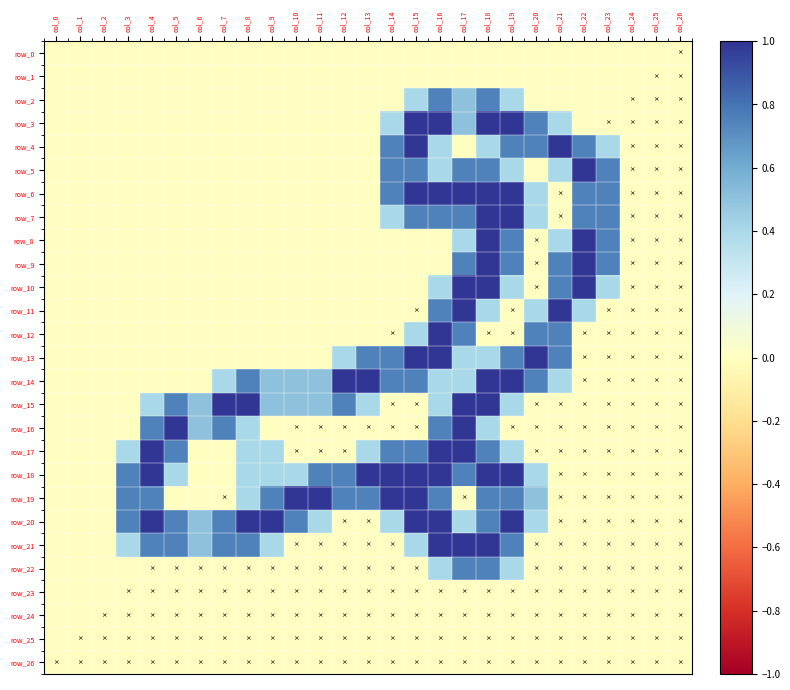

Reading left to right, extract all data points from this chart.

row_0: 0.0	0.0	0.0	0.0	0.0	0.0	0.0	0.0	0.0	0.0	0.0	0.0	0.0	0.0	0.0	0.0	0.0	0.0	0.0	0.0	0.0	0.0	0.0	0.0	0.0	0.0	0.0
row_1: 0.0	0.0	0.0	0.0	0.0	0.0	0.0	0.0	0.0	0.0	0.0	0.0	0.0	0.0	0.0	0.0	0.0	0.0	0.0	0.0	0.0	0.0	0.0	0.0	0.0	0.0	0.0
row_2: 0.0	0.0	0.0	0.0	0.0	0.0	0.0	0.0	0.0	0.0	0.0	0.0	0.0	0.0	0.0	0.4	0.8	0.5	0.8	0.4	0.0	0.0	0.0	0.0	0.0	0.0	0.0
row_3: 0.0	0.0	0.0	0.0	0.0	0.0	0.0	0.0	0.0	0.0	0.0	0.0	0.0	0.0	0.4	1.0	1.0	0.5	1.0	1.0	0.8	0.4	0.0	0.0	0.0	0.0	0.0
row_4: 0.0	0.0	0.0	0.0	0.0	0.0	0.0	0.0	0.0	0.0	0.0	0.0	0.0	0.0	0.8	1.0	0.4	0.0	0.4	0.8	0.8	1.0	0.8	0.4	0.0	0.0	0.0
row_5: 0.0	0.0	0.0	0.0	0.0	0.0	0.0	0.0	0.0	0.0	0.0	0.0	0.0	0.0	0.8	0.8	0.4	0.8	0.8	0.4	0.0	0.4	1.0	0.8	0.0	0.0	0.0
row_6: 0.0	0.0	0.0	0.0	0.0	0.0	0.0	0.0	0.0	0.0	0.0	0.0	0.0	0.0	0.8	1.0	1.0	1.0	1.0	1.0	0.4	0.0	0.8	0.8	0.0	0.0	0.0
row_7: 0.0	0.0	0.0	0.0	0.0	0.0	0.0	0.0	0.0	0.0	0.0	0.0	0.0	0.0	0.4	0.8	0.8	0.8	1.0	1.0	0.4	0.0	0.8	0.8	0.0	0.0	0.0
row_8: 0.0	0.0	0.0	0.0	0.0	0.0	0.0	0.0	0.0	0.0	0.0	0.0	0.0	0.0	0.0	0.0	0.0	0.4	1.0	0.8	0.0	0.4	1.0	0.8	0.0	0.0	0.0
row_9: 0.0	0.0	0.0	0.0	0.0	0.0	0.0	0.0	0.0	0.0	0.0	0.0	0.0	0.0	0.0	0.0	0.0	0.8	1.0	0.8	0.0	0.8	1.0	0.8	0.0	0.0	0.0
row_10: 0.0	0.0	0.0	0.0	0.0	0.0	0.0	0.0	0.0	0.0	0.0	0.0	0.0	0.0	0.0	0.0	0.4	1.0	1.0	0.4	0.0	0.8	1.0	0.4	0.0	0.0	0.0
row_11: 0.0	0.0	0.0	0.0	0.0	0.0	0.0	0.0	0.0	0.0	0.0	0.0	0.0	0.0	0.0	0.0	0.8	1.0	0.4	0.0	0.4	1.0	0.4	0.0	0.0	0.0	0.0
row_12: 0.0	0.0	0.0	0.0	0.0	0.0	0.0	0.0	0.0	0.0	0.0	0.0	0.0	0.0	0.0	0.4	1.0	0.8	0.0	0.0	0.8	0.8	0.0	0.0	0.0	0.0	0.0
row_13: 0.0	0.0	0.0	0.0	0.0	0.0	0.0	0.0	0.0	0.0	0.0	0.0	0.4	0.8	0.8	1.0	1.0	0.4	0.4	0.8	1.0	0.8	0.0	0.0	0.0	0.0	0.0
row_14: 0.0	0.0	0.0	0.0	0.0	0.0	0.0	0.4	0.8	0.5	0.5	0.5	1.0	1.0	0.8	0.8	0.4	0.4	1.0	1.0	0.8	0.4	0.0	0.0	0.0	0.0	0.0
row_15: 0.0	0.0	0.0	0.0	0.4	0.8	0.5	1.0	1.0	0.5	0.5	0.5	0.8	0.4	0.0	0.0	0.4	1.0	1.0	0.4	0.0	0.0	0.0	0.0	0.0	0.0	0.0
row_16: 0.0	0.0	0.0	0.0	0.8	1.0	0.5	0.8	0.4	0.0	0.0	0.0	0.0	0.0	0.0	0.0	0.8	1.0	0.4	0.0	0.0	0.0	0.0	0.0	0.0	0.0	0.0
row_17: 0.0	0.0	0.0	0.4	1.0	0.8	0.0	0.0	0.4	0.4	0.0	0.0	0.0	0.4	0.8	0.8	1.0	1.0	0.8	0.4	0.0	0.0	0.0	0.0	0.0	0.0	0.0
row_18: 0.0	0.0	0.0	0.8	1.0	0.4	0.0	0.0	0.4	0.4	0.4	0.8	0.8	1.0	1.0	1.0	1.0	0.8	1.0	1.0	0.4	0.0	0.0	0.0	0.0	0.0	0.0
row_19: 0.0	0.0	0.0	0.8	0.8	0.0	0.0	0.0	0.4	0.8	1.0	1.0	0.8	0.8	1.0	1.0	0.8	0.0	0.8	0.8	0.5	0.0	0.0	0.0	0.0	0.0	0.0
row_20: 0.0	0.0	0.0	0.8	1.0	0.8	0.5	0.8	1.0	1.0	0.8	0.4	0.0	0.0	0.4	1.0	1.0	0.4	0.8	1.0	0.4	0.0	0.0	0.0	0.0	0.0	0.0
row_21: 0.0	0.0	0.0	0.4	0.8	0.8	0.5	0.8	0.8	0.4	0.0	0.0	0.0	0.0	0.0	0.4	1.0	1.0	1.0	0.8	0.0	0.0	0.0	0.0	0.0	0.0	0.0
row_22: 0.0	0.0	0.0	0.0	0.0	0.0	0.0	0.0	0.0	0.0	0.0	0.0	0.0	0.0	0.0	0.0	0.4	0.8	0.8	0.4	0.0	0.0	0.0	0.0	0.0	0.0	0.0
row_23: 0.0	0.0	0.0	0.0	0.0	0.0	0.0	0.0	0.0	0.0	0.0	0.0	0.0	0.0	0.0	0.0	0.0	0.0	0.0	0.0	0.0	0.0	0.0	0.0	0.0	0.0	0.0
row_24: 0.0	0.0	0.0	0.0	0.0	0.0	0.0	0.0	0.0	0.0	0.0	0.0	0.0	0.0	0.0	0.0	0.0	0.0	0.0	0.0	0.0	0.0	0.0	0.0	0.0	0.0	0.0
row_25: 0.0	0.0	0.0	0.0	0.0	0.0	0.0	0.0	0.0	0.0	0.0	0.0	0.0	0.0	0.0	0.0	0.0	0.0	0.0	0.0	0.0	0.0	0.0	0.0	0.0	0.0	0.0
row_26: 0.0	0.0	0.0	0.0	0.0	0.0	0.0	0.0	0.0	0.0	0.0	0.0	0.0	0.0	0.0	0.0	0.0	0.0	0.0	0.0	0.0	0.0	0.0	0.0	0.0	0.0	0.0